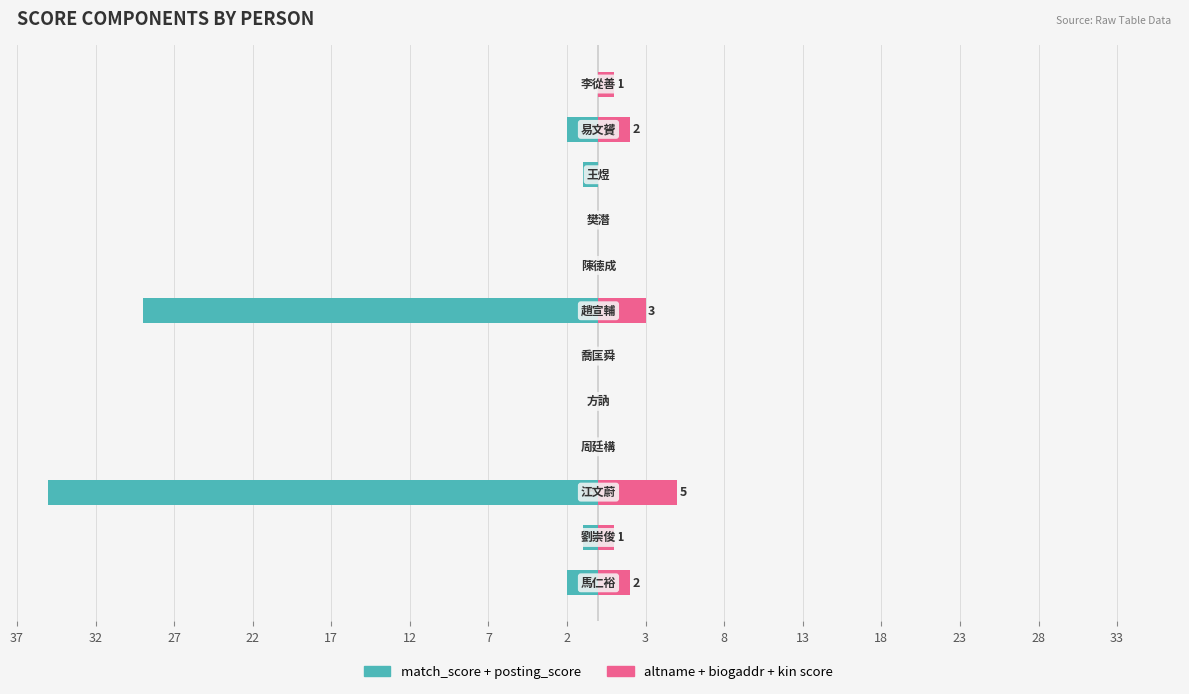

Which has a higher value, 27 or 12?

12